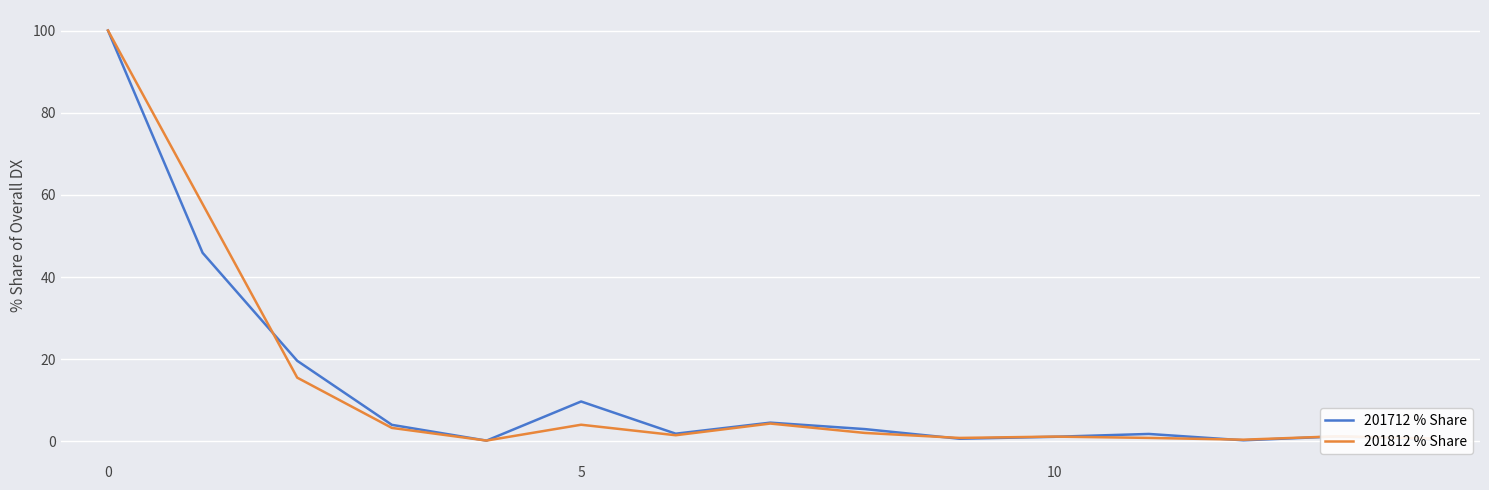

Which series has the widest spread of values?

201712 % Share